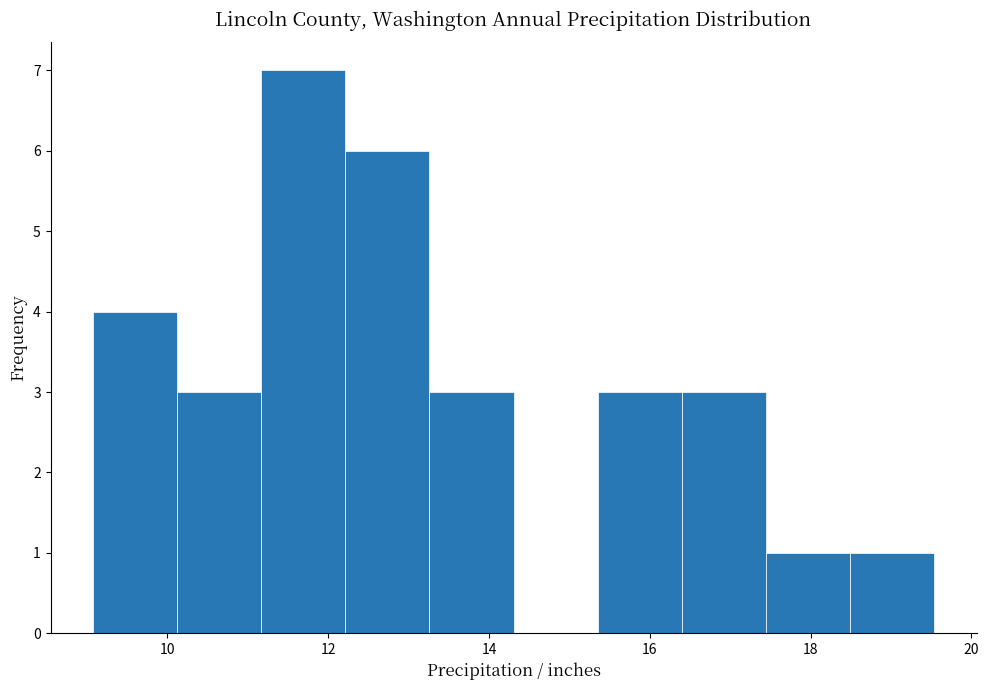

Over which range of the x-axis is the bar tallest?

11.2 to 12.2